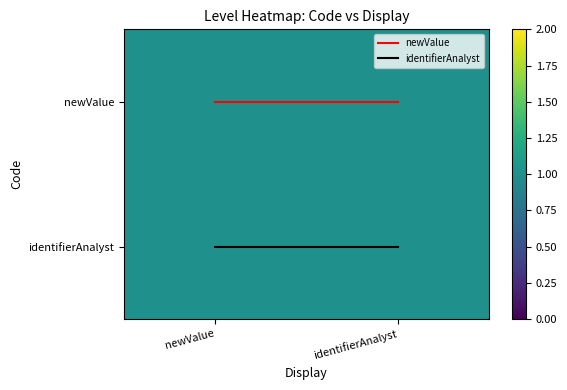

At how many categories does at least one series exceed 0?

2